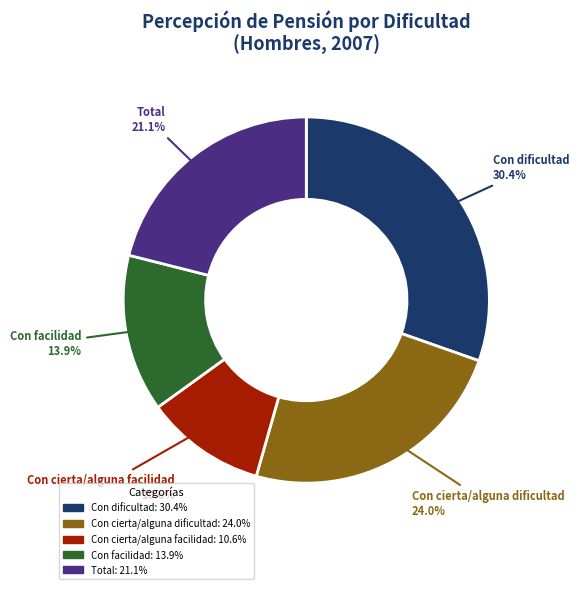

To the nearest percent, what portion does Con cierta/alguna dificultad represent?

24%